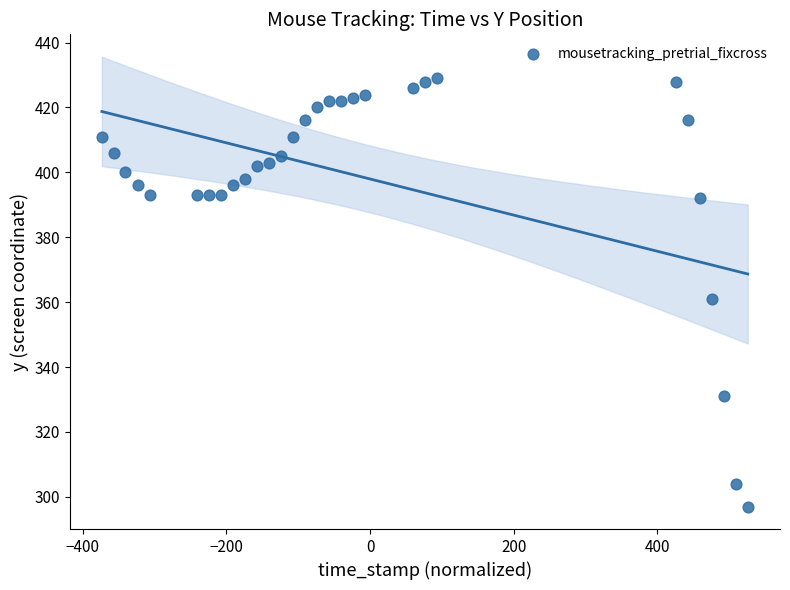

What Y value in the scatter plot is closest to 363?

361